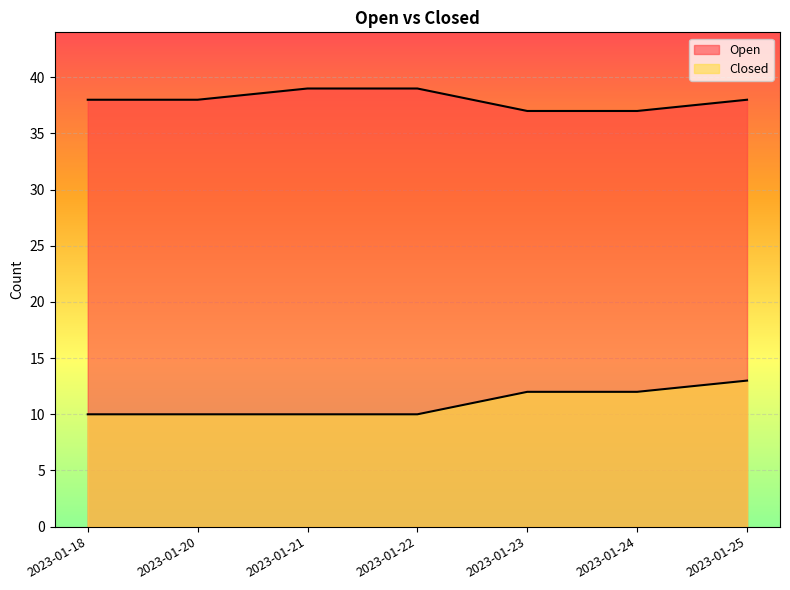

What are all the series names shown in the legend?

Open, Closed